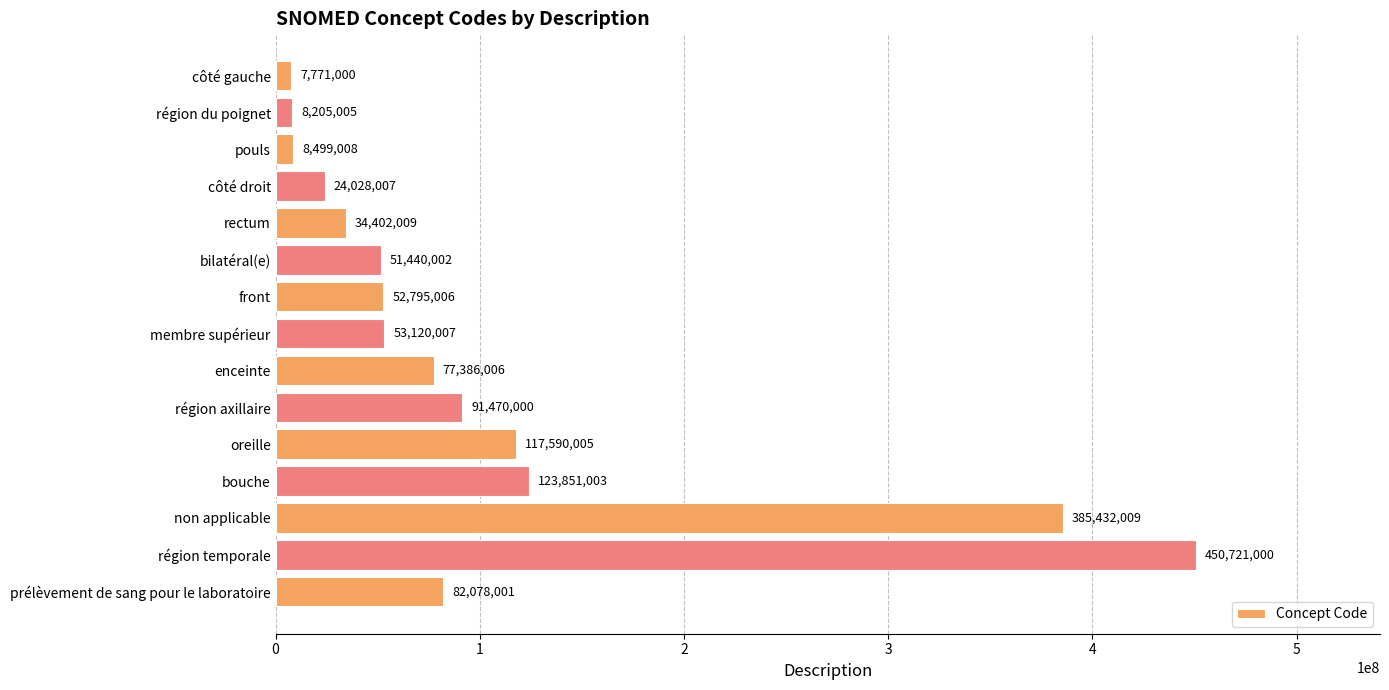

List the labels in order of value, smallest first.

côté gauche, région du poignet, pouls, côté droit, rectum, bilatéral(e), front, membre supérieur, enceinte, prélèvement de sang pour le laboratoire, région axillaire, oreille, bouche, non applicable, région temporale